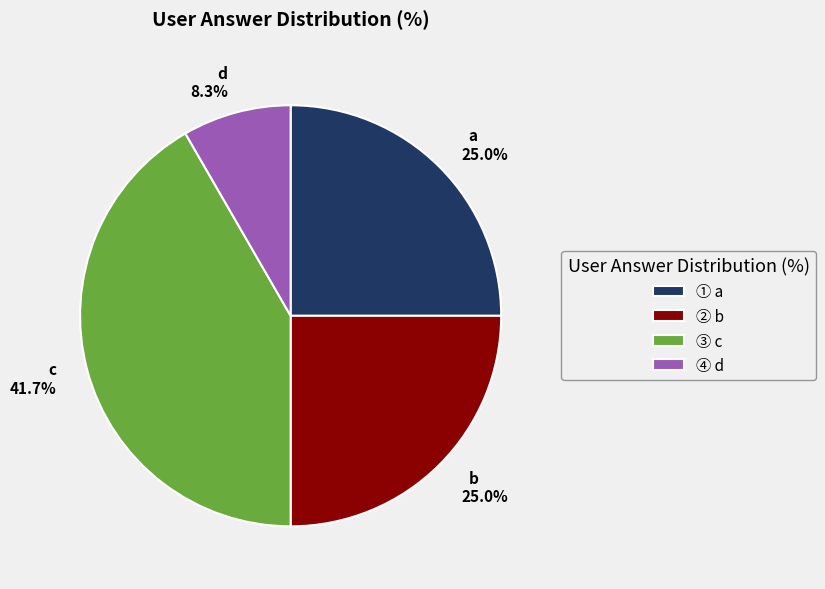

To the nearest percent, what is the difference between the largest and smallest slice percentages?

33%